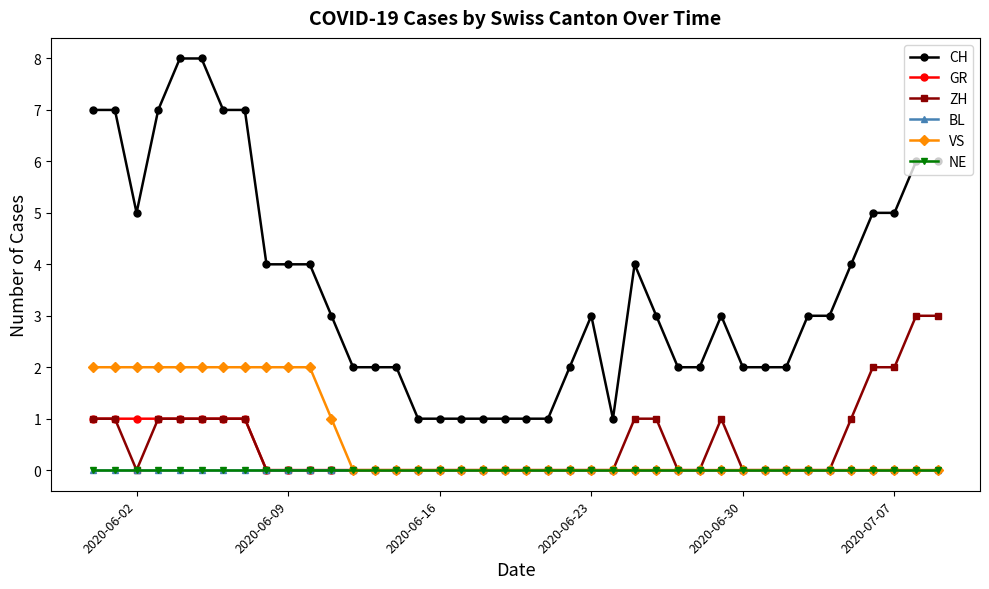

Is this an area chart (filled region under the line)?

No